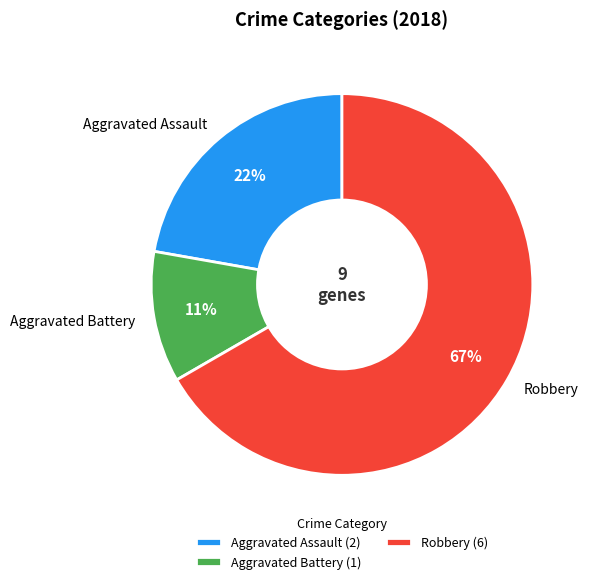

Is it true that Robbery is 79% of the pie?

False